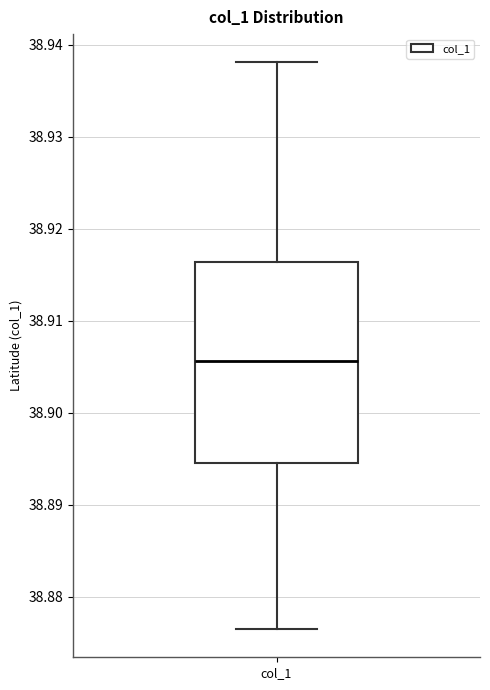

Transcribe this box plot: give where the median line is, the range the box spans, and where the two whiskers end, as read against the y-axis. The values are not printed on the chart, so give them approximately, as read against the axis.

median 38.906, box 38.895 to 38.916, whiskers 38.876 to 38.938